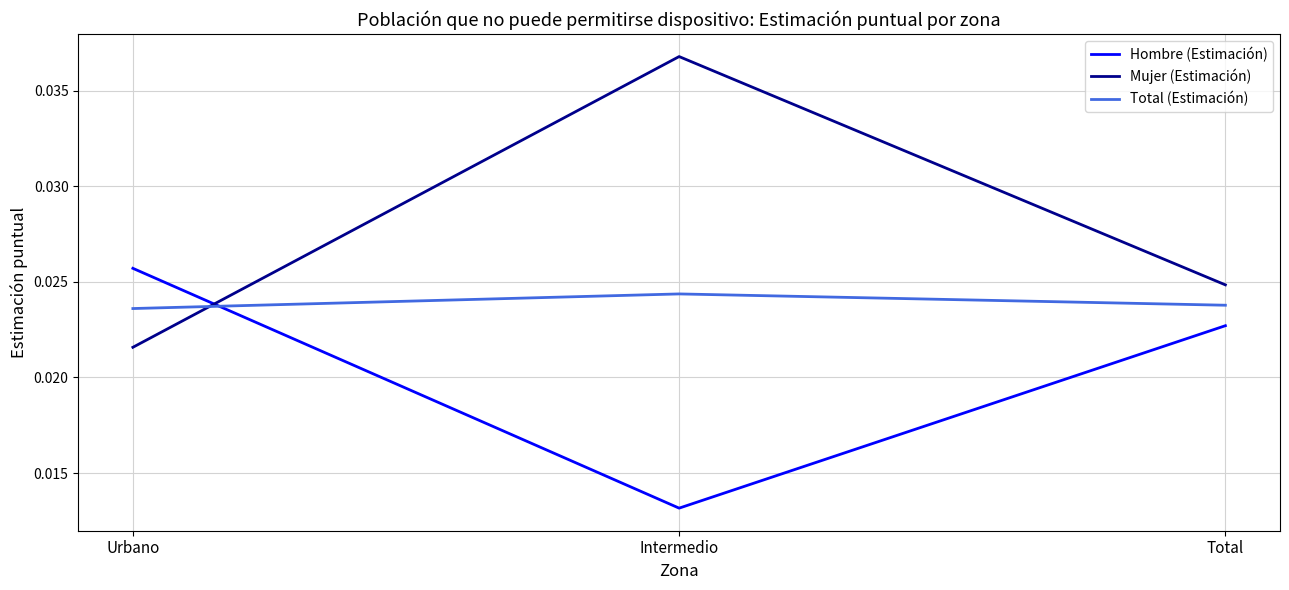

What is the sum of all Hombre (Estimación) values?

0.1